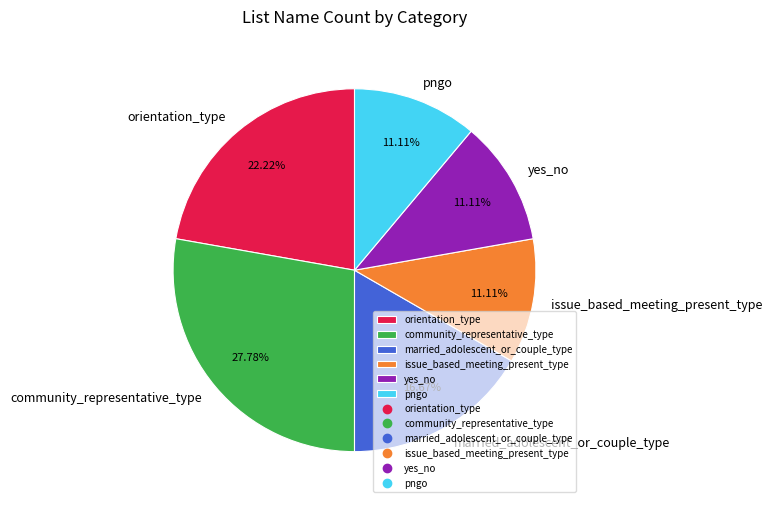

Which category has the biggest portion of the pie?

community_representative_type